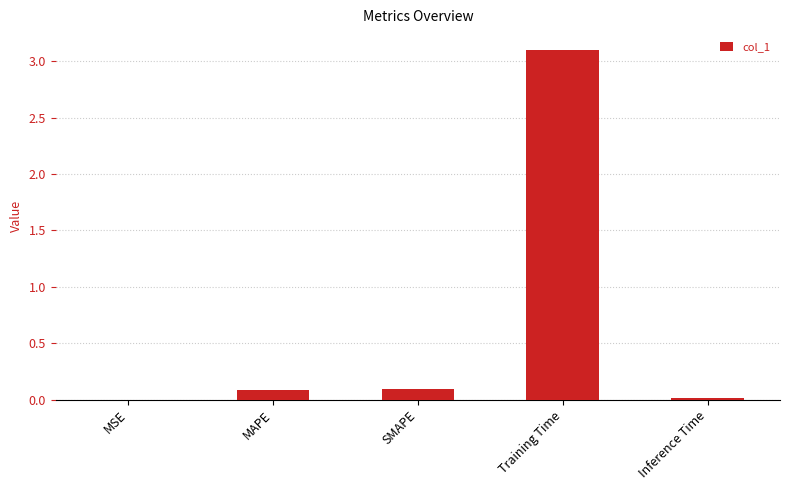

What is the change in value from SMAPE to Training Time?

+3.0